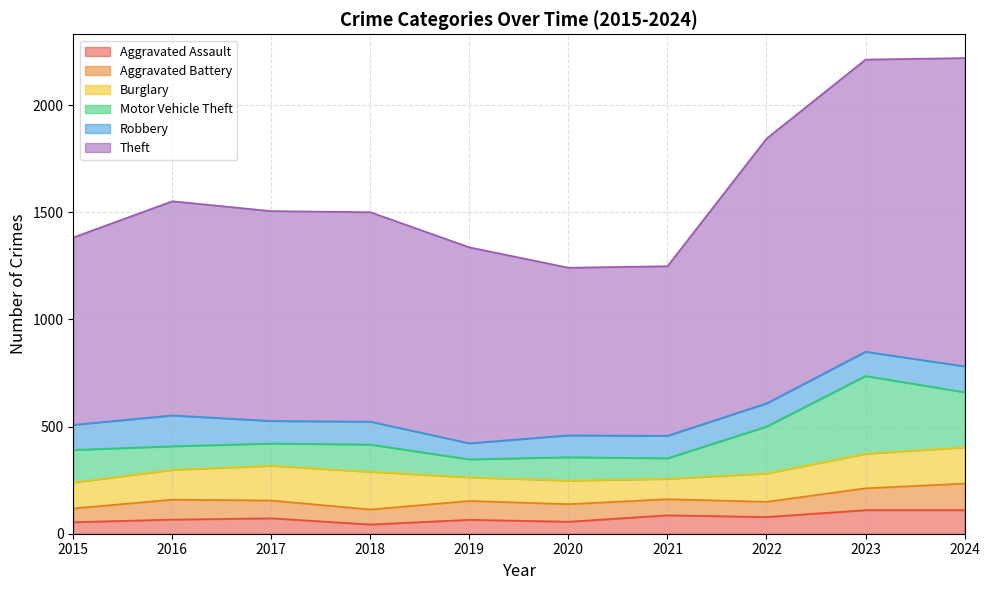

What is the value of the Aggravated Battery point at the 1st from the left?

64